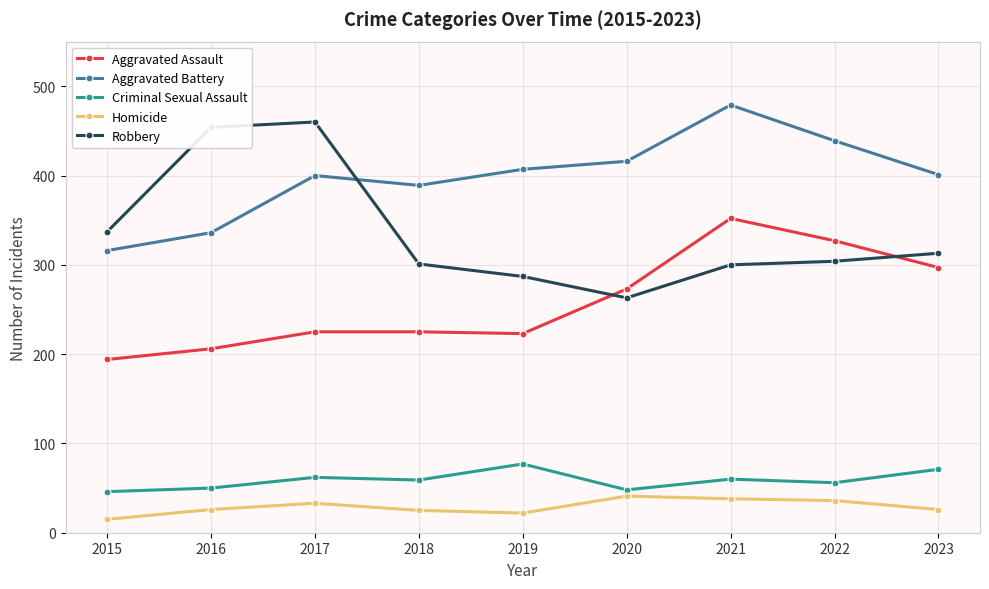

Count the number of categories in the chart.

9